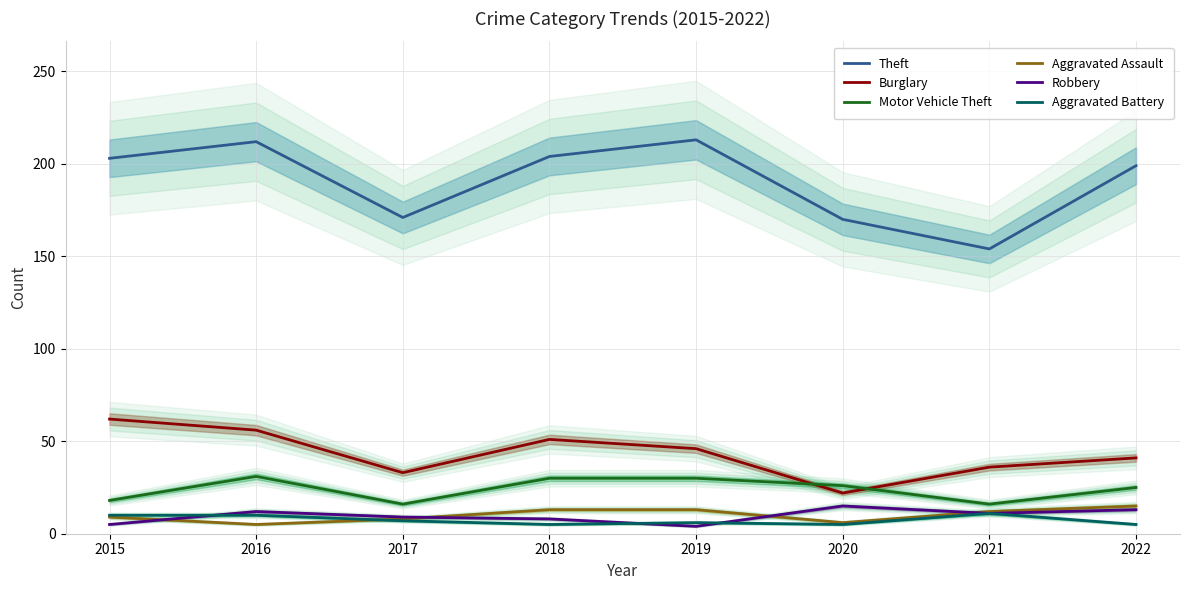

Which label corresponds to the largest value in the chart?

2019